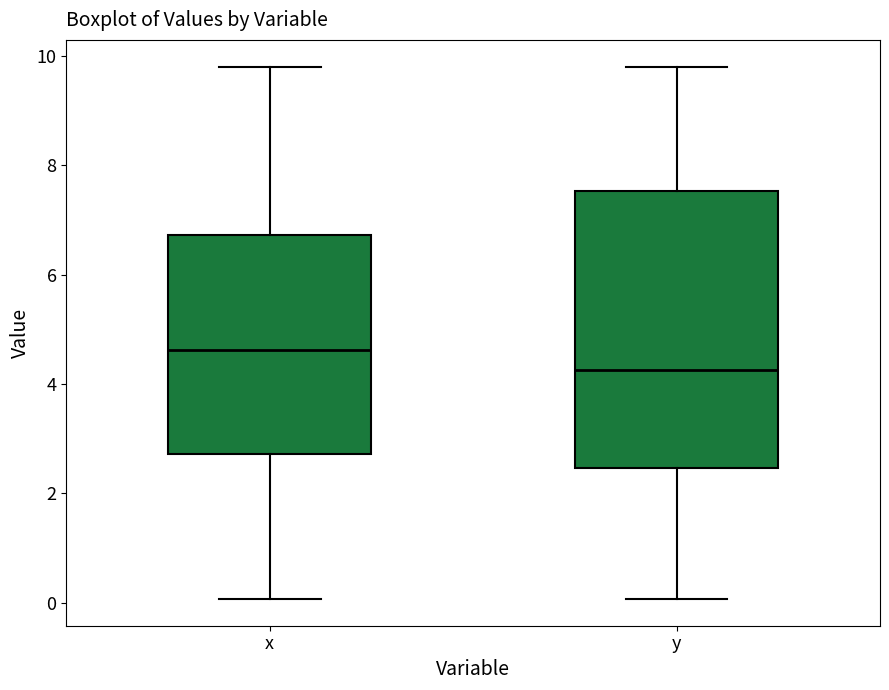

Reading left to right, read every box against the y-axis: the position of its median line, the range the box covers, and the ends of its whiskers. The values are not printed on the chart, so give them approximately, as read against the axis.

x: median 4.6, box 2.8 to 6.8, whiskers 0.0 to 9.8
y: median 4.2, box 2.4 to 7.6, whiskers 0.0 to 9.8